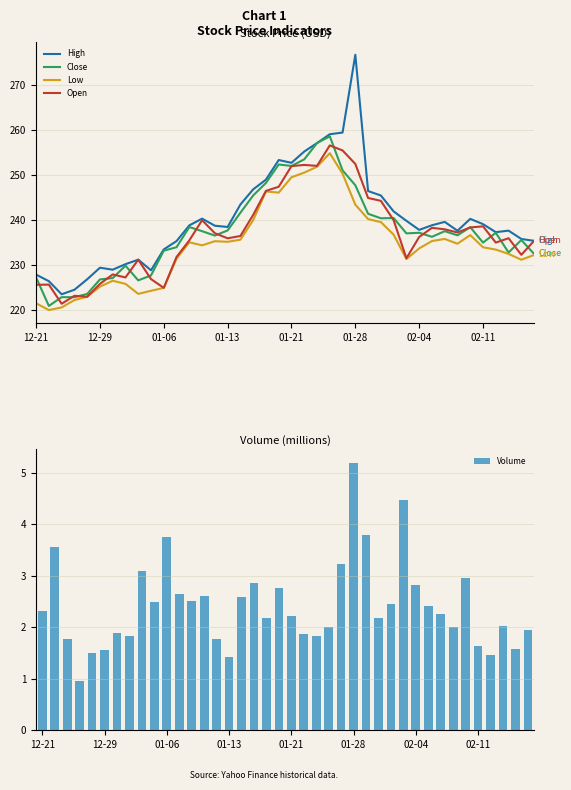

Count the number of data series in this chart.

5